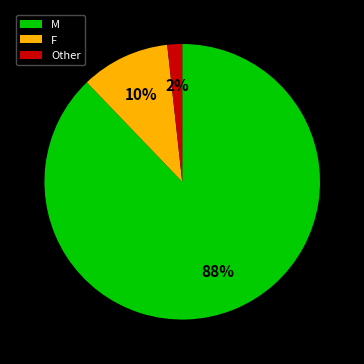

Count the number of slices in the pie.

3